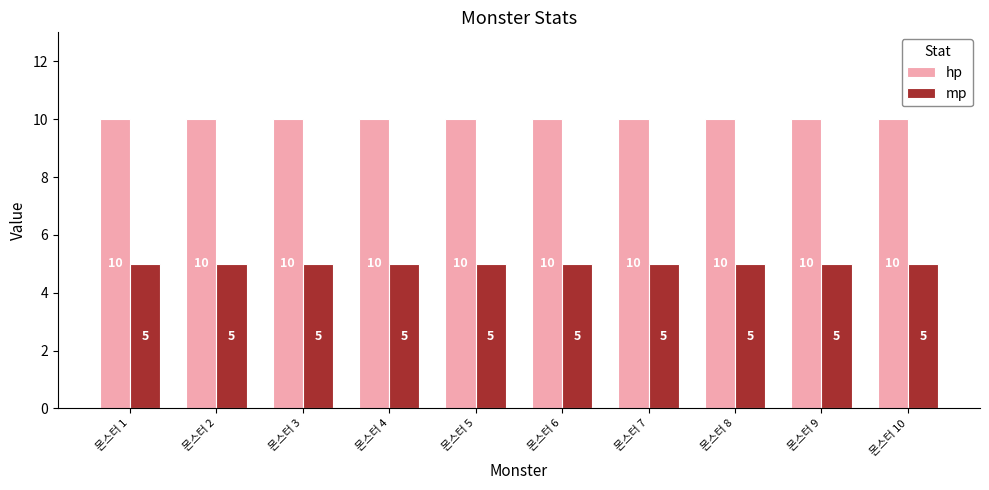

Is it true that mp equals 3 at 몬스터 10?

False